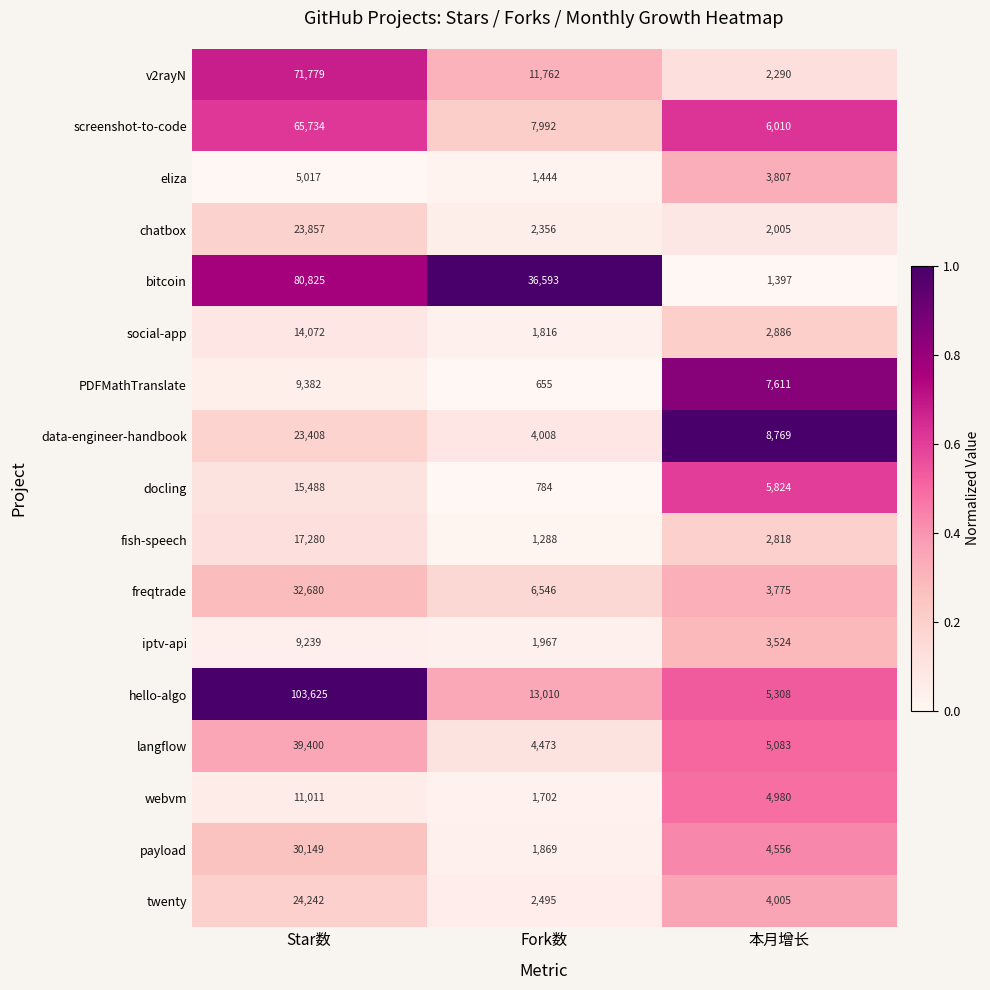

Rank the series by their maximum value, from highest to lowest.

hello-algo, bitcoin, v2rayN, screenshot-to-code, langflow, freqtrade, payload, twenty, chatbox, data-engineer-handbook, fish-speech, docling, social-app, webvm, PDFMathTranslate, iptv-api, eliza